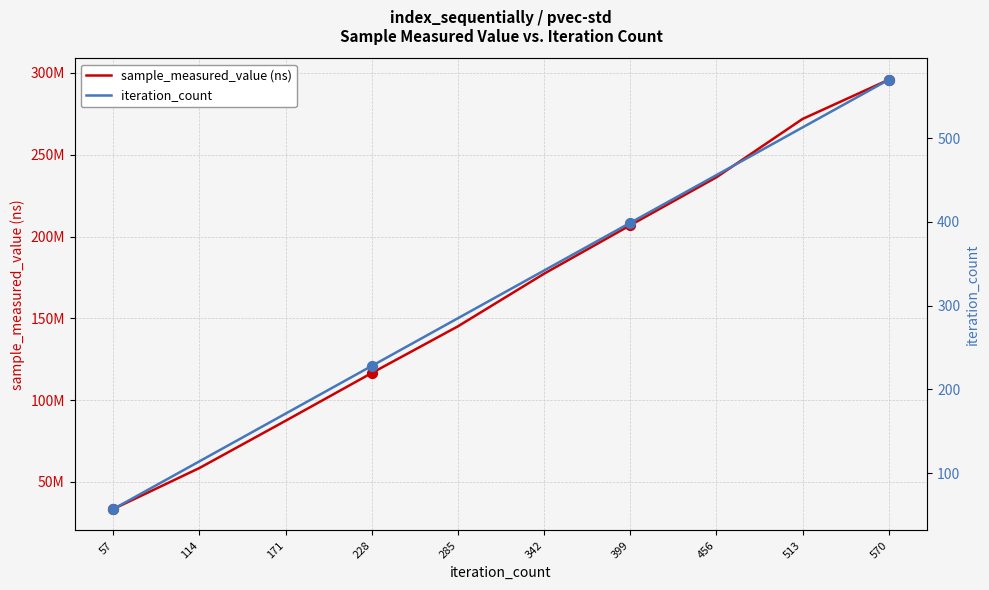

What are all the series names shown in the legend?

sample_measured_value (ns), iteration_count